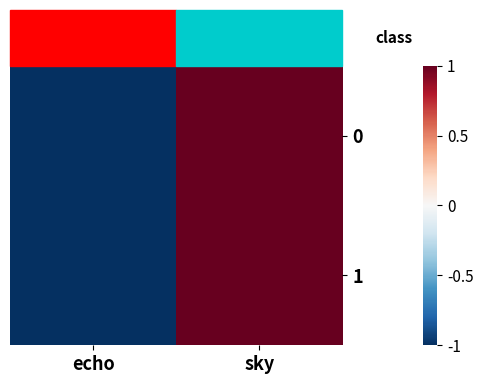

Reading left to right, transcribe all the data shown in this chart.

0: echo=-1	sky=1
1: echo=-1	sky=1